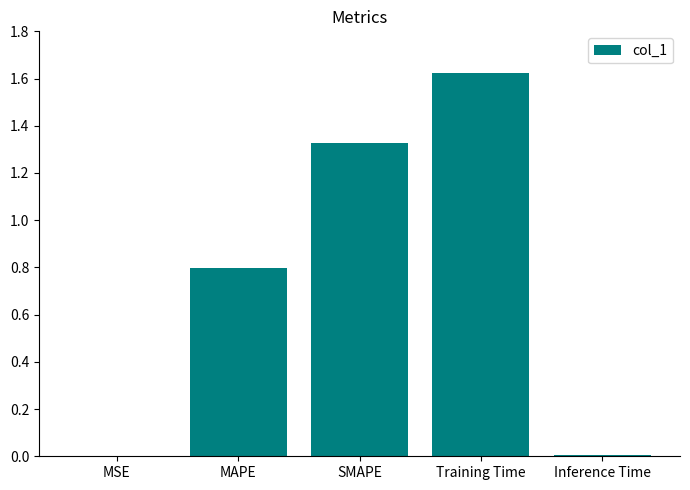

How many distinct data groups are displayed?

1